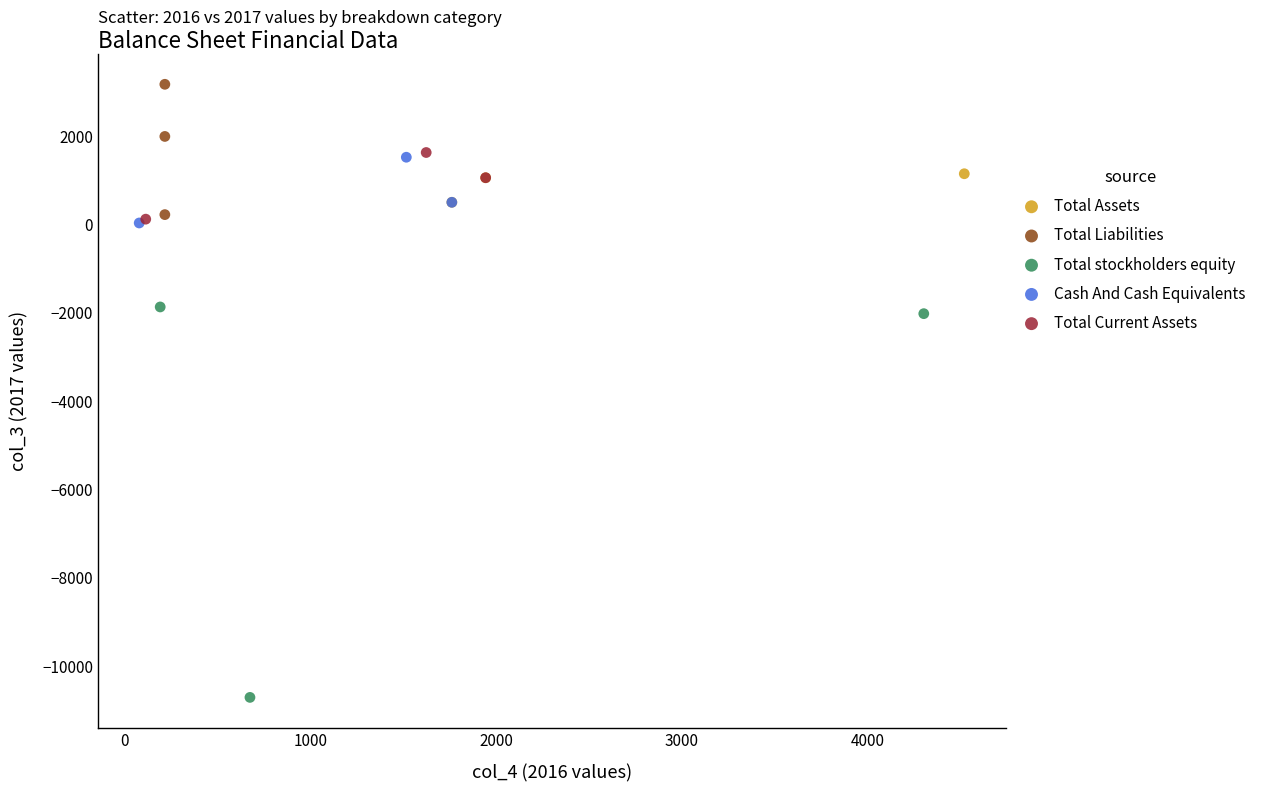

Which series has the largest Y range (max minus min)?

Total stockholders equity